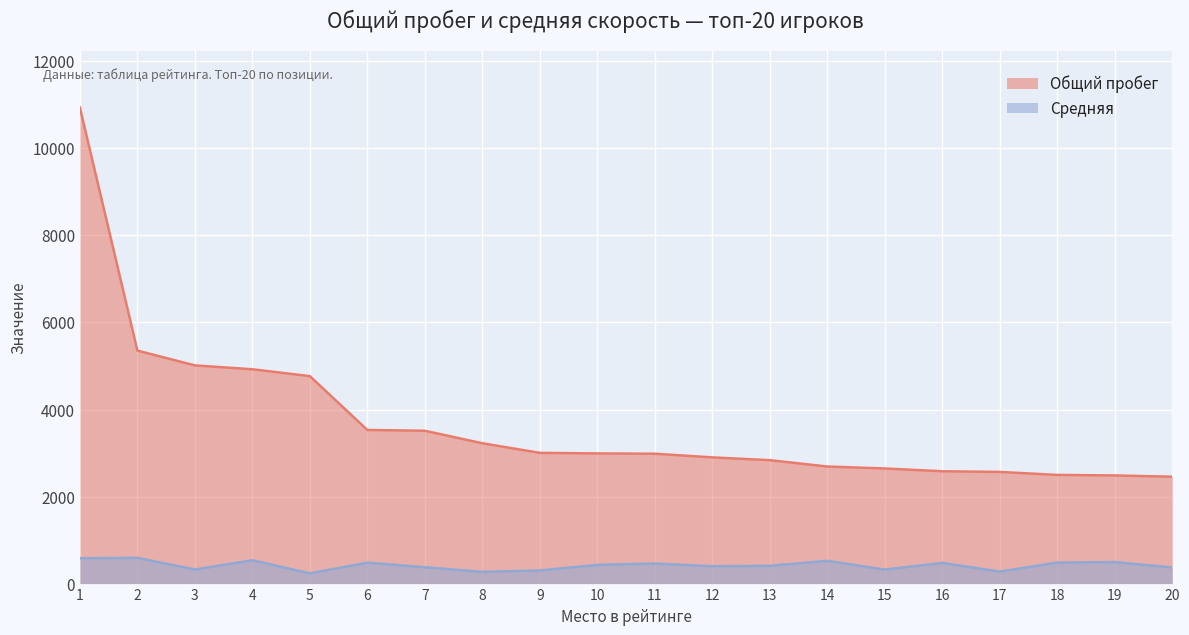

The Общий пробег series shows 2991 at 10. True or false?

True